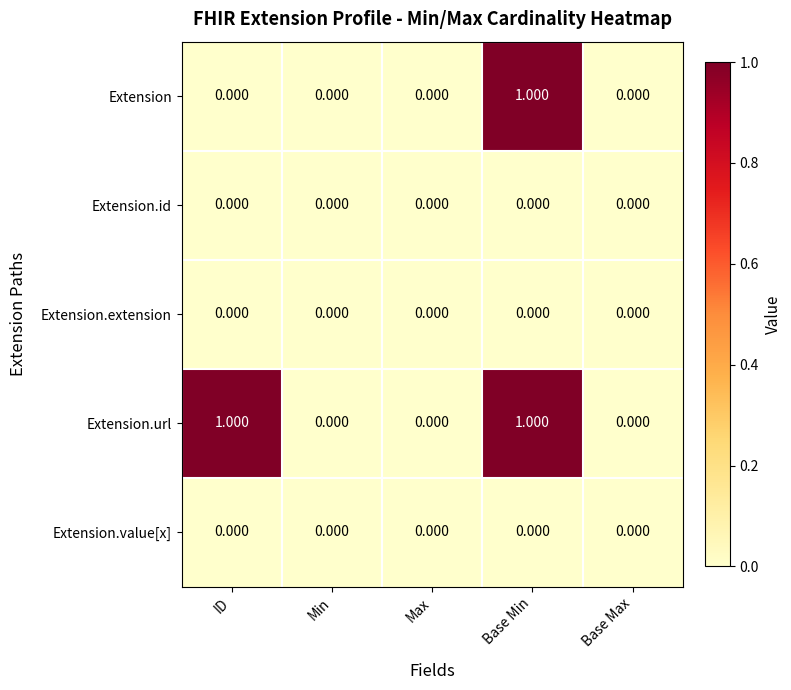

Which series has the largest total across all categories?

Extension.url